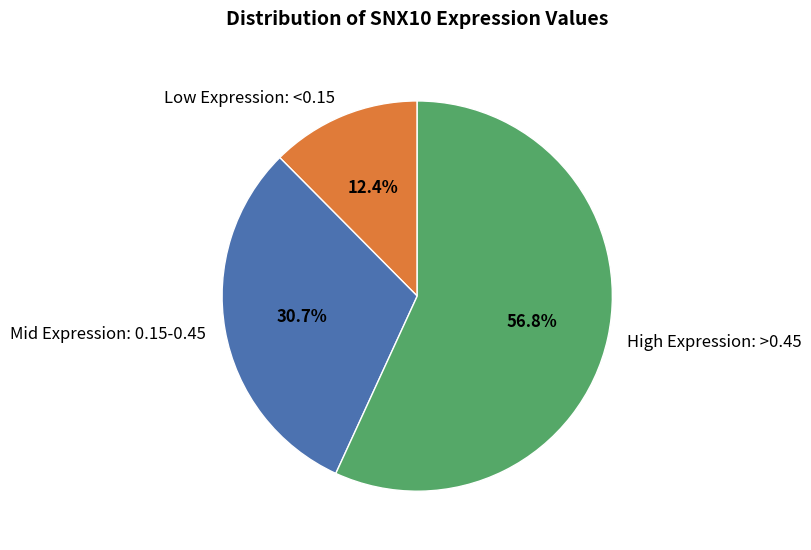

Rank the categories by value from lowest to highest.

Low Expression: <0.15, Mid Expression: 0.15-0.45, High Expression: >0.45